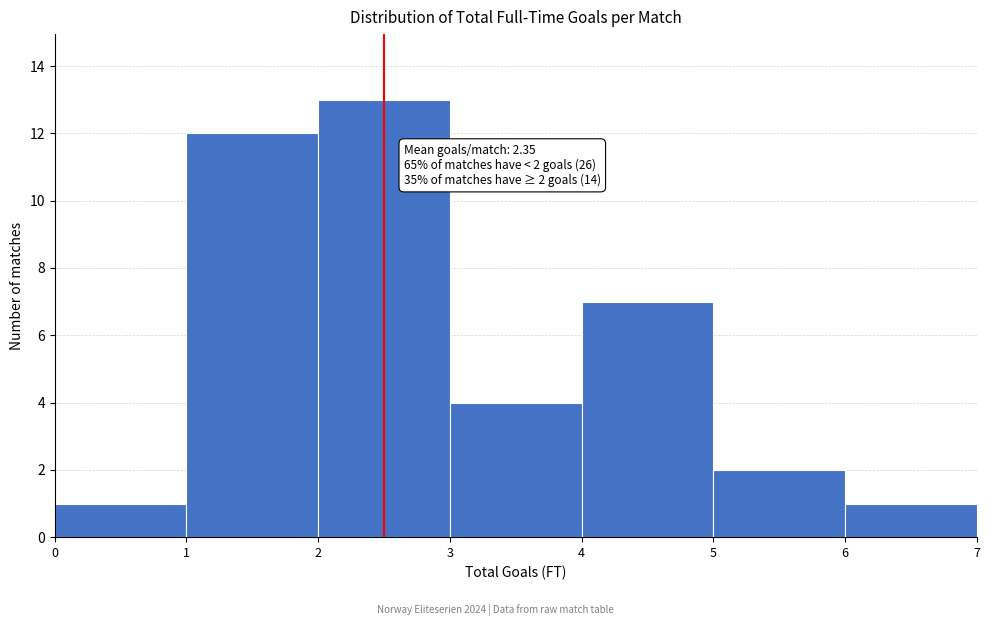

Over which range of the x-axis is the bar tallest?

2 to 3